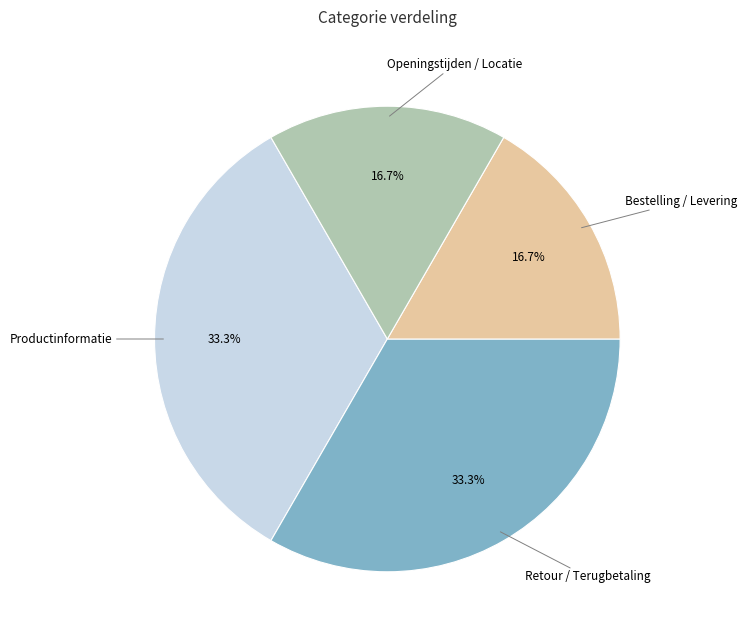

Do Openingstijden / Locatie and Bestelling / Levering together represent more than half of the pie?

No